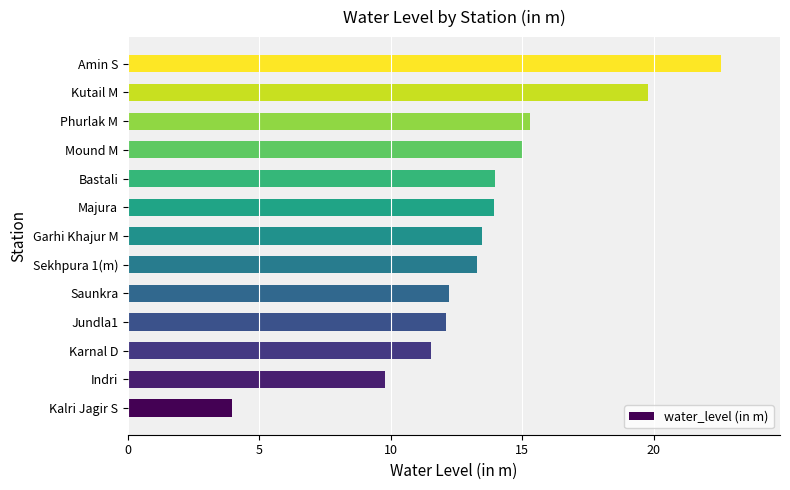

Read the value at Sekhpura 1(m).

13.3